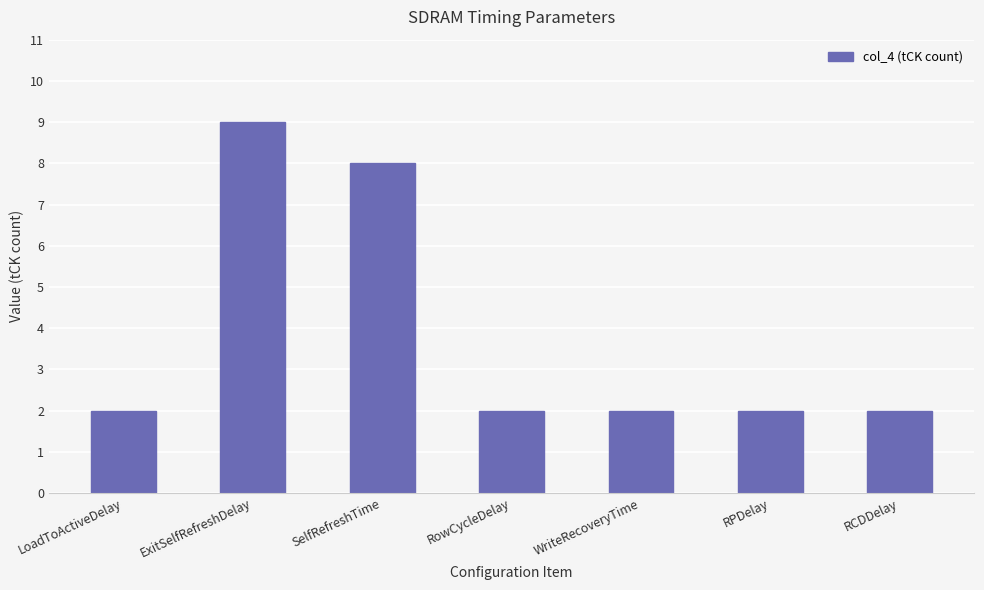

What is the label of the 1st bar from the right?

RCDDelay